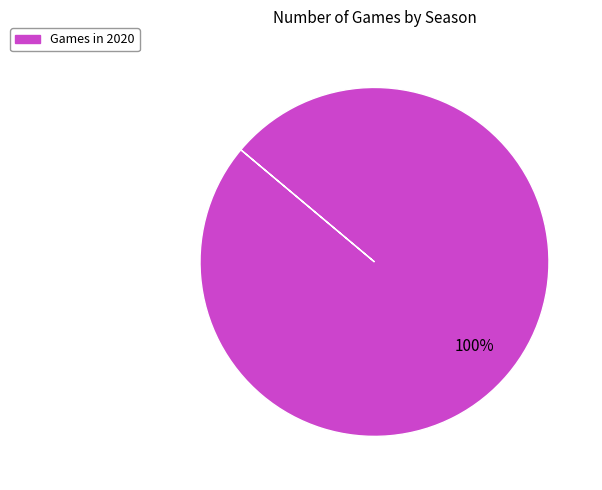

Is there a majority slice in this chart?

Yes